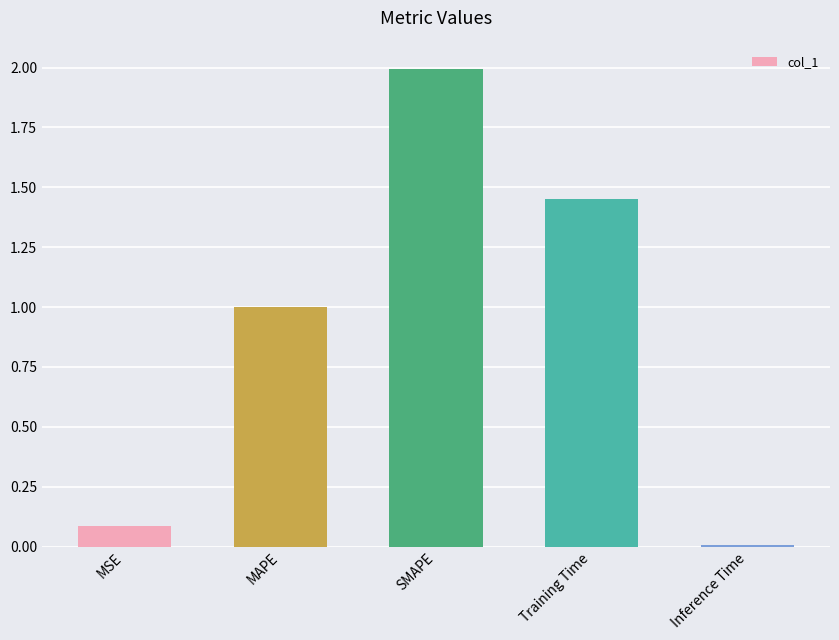

What is the label of the 1st bar from the right?

Inference Time